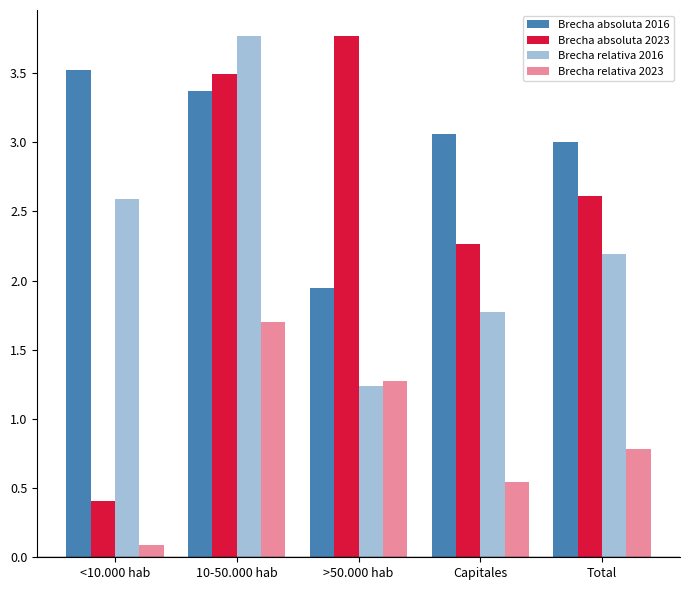

Which series has the largest total across all categories?

Brecha absoluta 2016